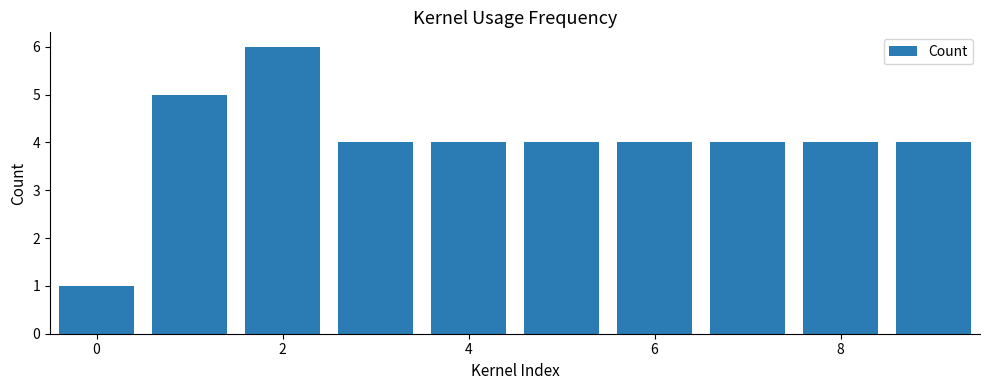

Reading left to right, list all the values displayed in this chart.

1	5	6	4	4	4	4	4	4	4